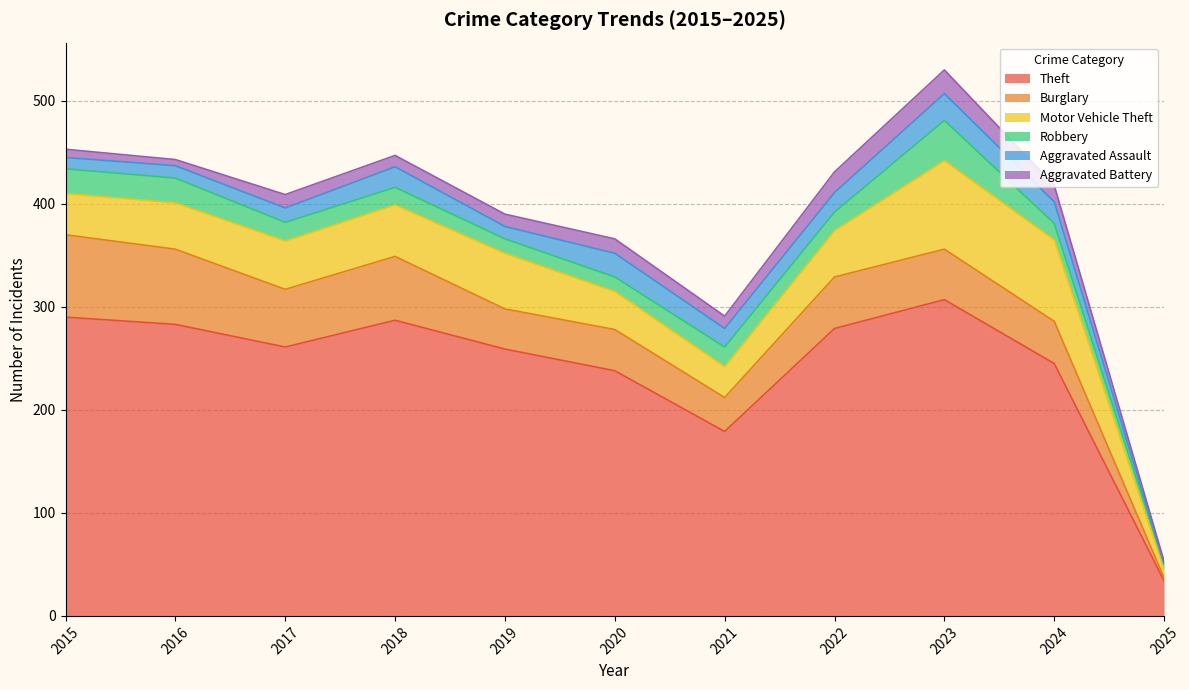

At 2020, list the series in order from smallest to largest.

Robbery, Aggravated Battery, Aggravated Assault, Motor Vehicle Theft, Burglary, Theft